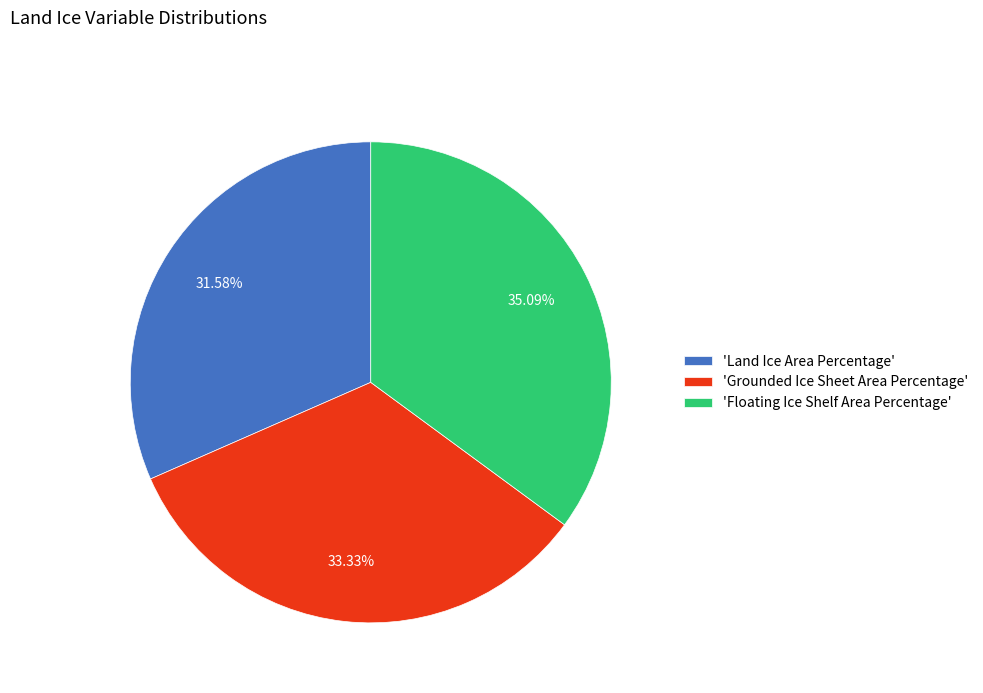

Which slice is the smallest?

'Land Ice Area Percentage'